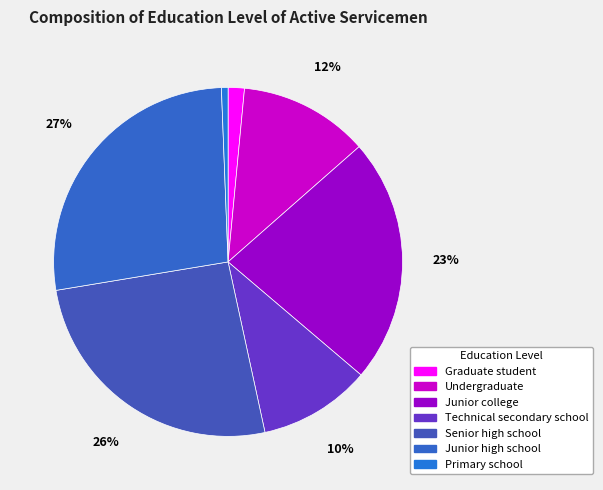

What is the ratio of the value at Senior high school to the value at Junior college?

1.1